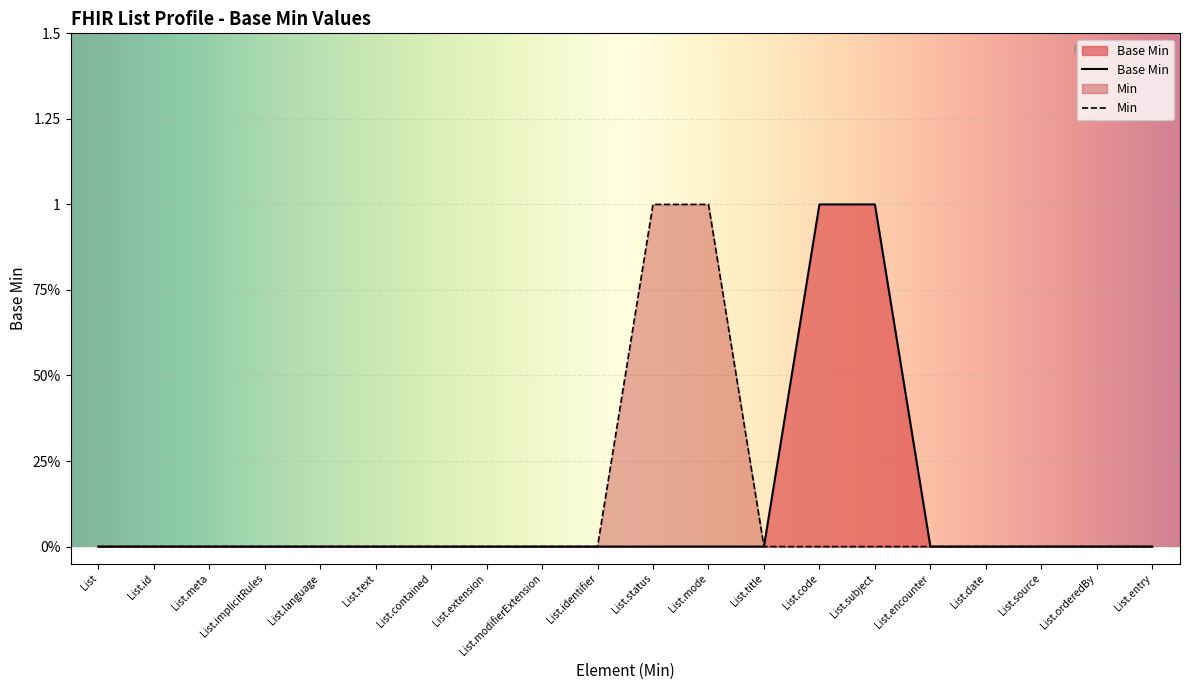

Which category has the highest value across all series?

List.code